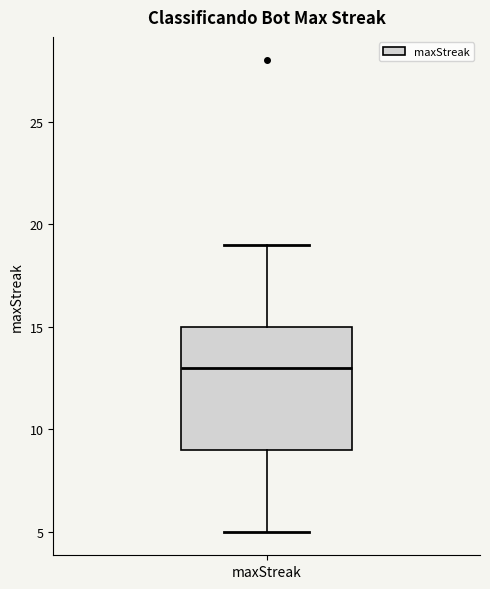

Transcribe this box plot: give where the median line is, the range the box spans, and where the two whiskers end, as read against the y-axis. The values are not printed on the chart, so give them approximately, as read against the axis.

median 13, box 9 to 15, whiskers 5 to 19